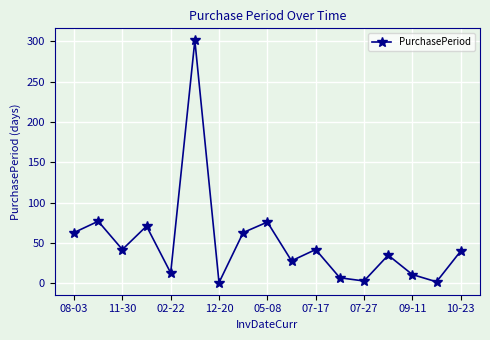

How many interior local valleys (lower than both neighbors) does the data have?

6